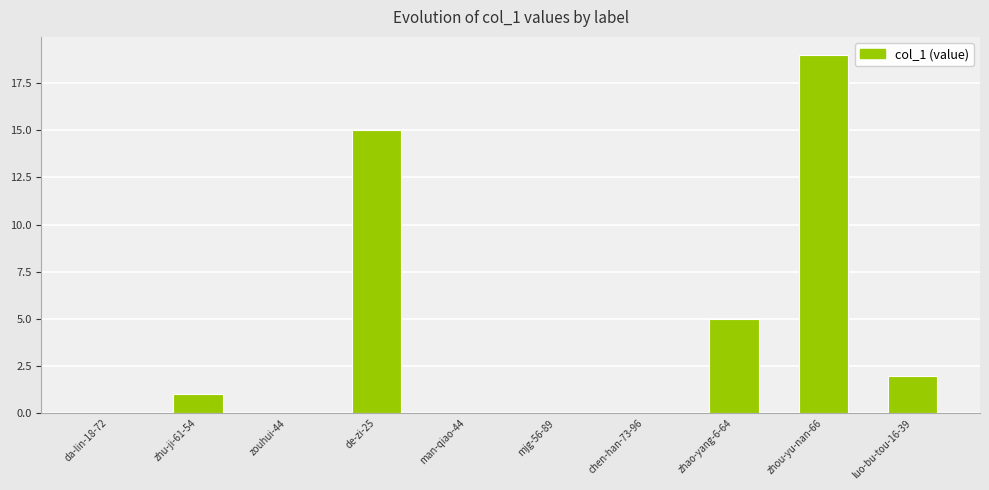

The chart shows a value of 5 at zhao-yang-6-64. True or false?

True